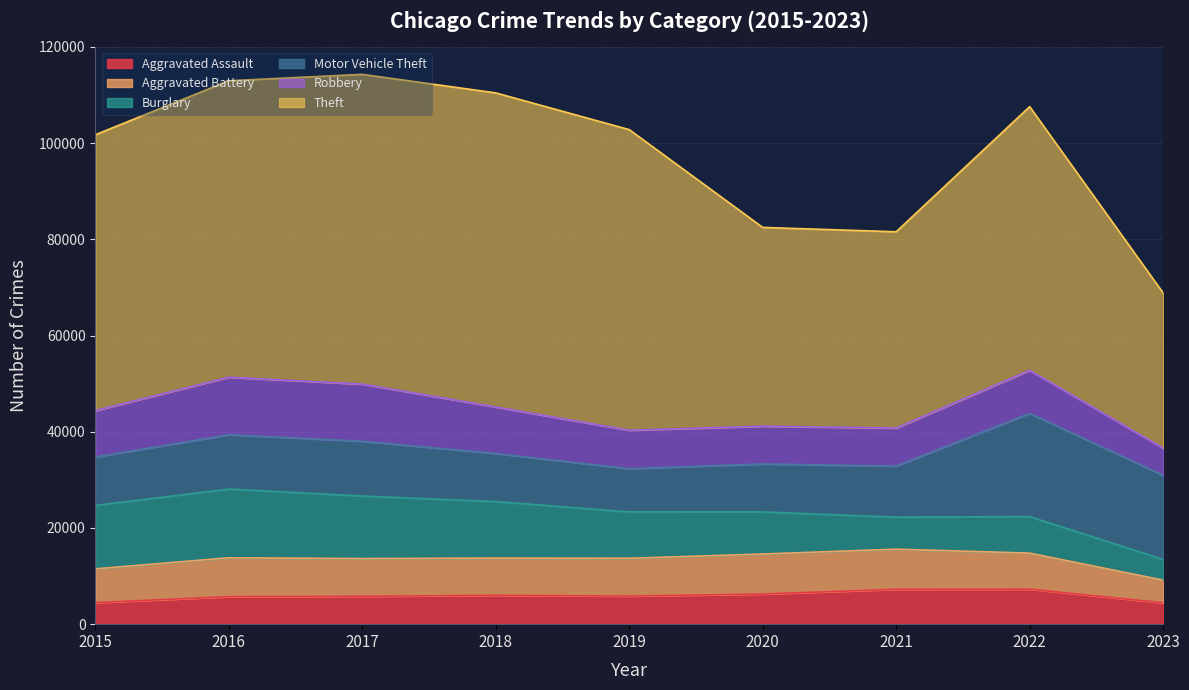

True or false: Motor Vehicle Theft has a value of 9959 at 2020.

True